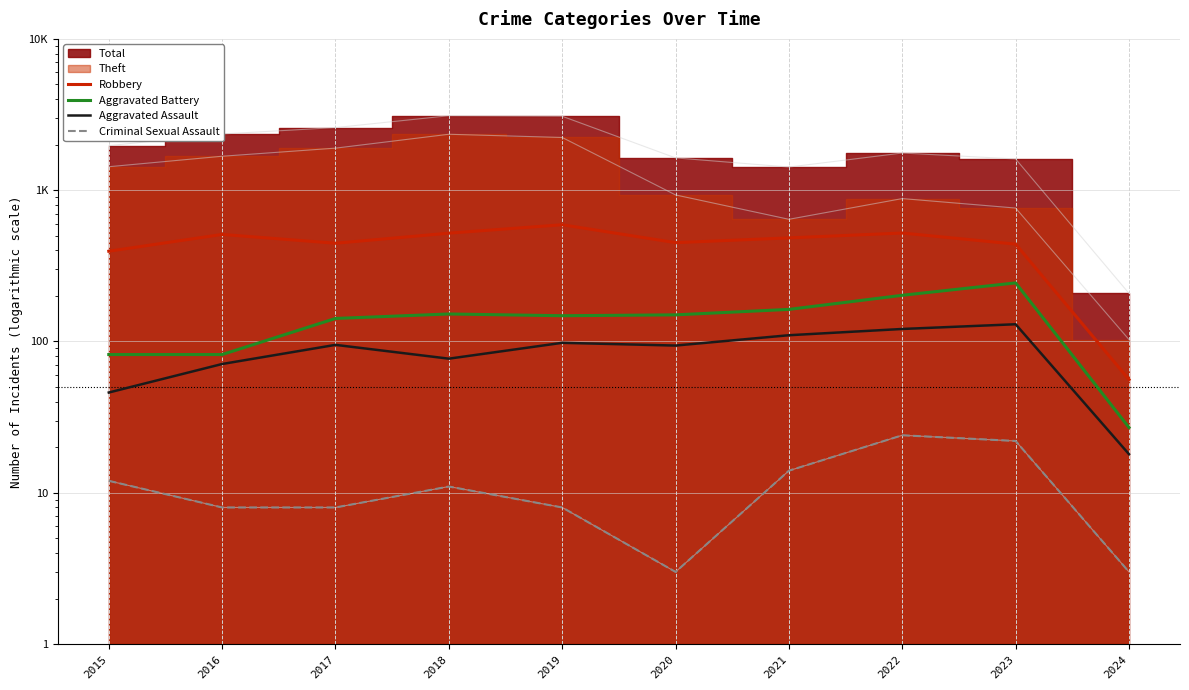

At which label is Robbery closest to 323?

2015